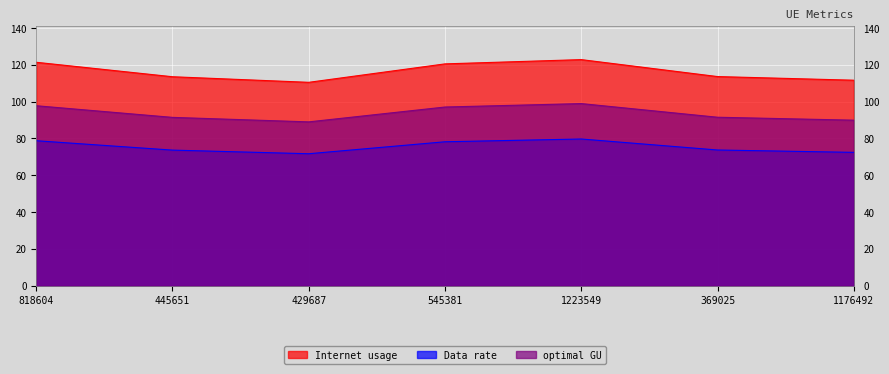

How many interior local peaks does the optimal GU series have?

1